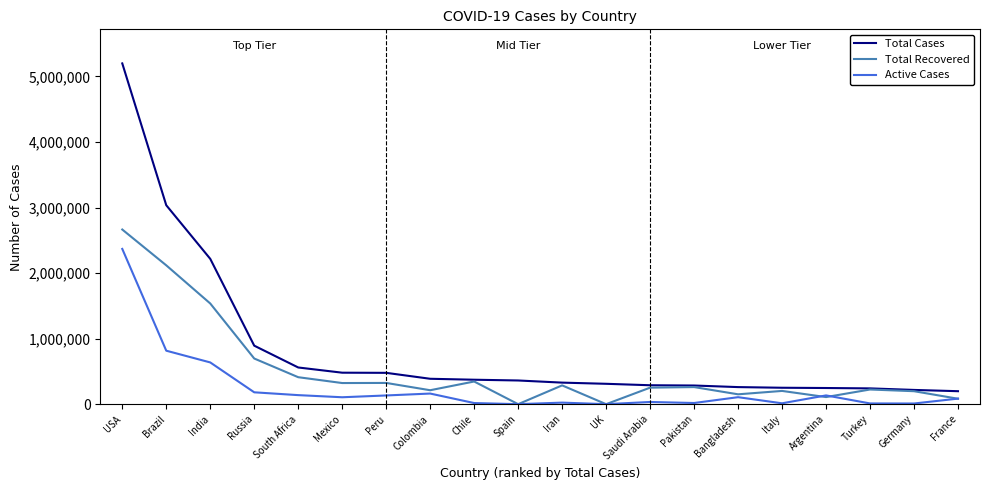

At which label is Total Recovered closest to 1332424?

India